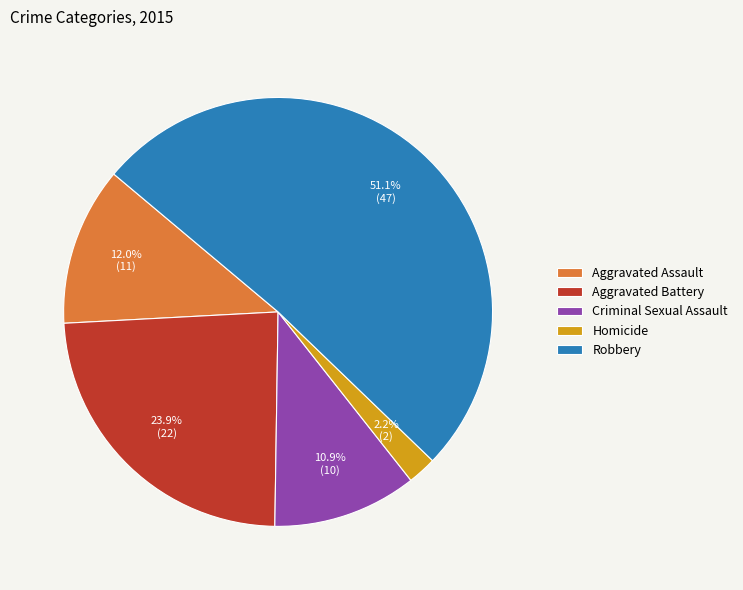

Which category has the smallest portion of the pie?

Homicide